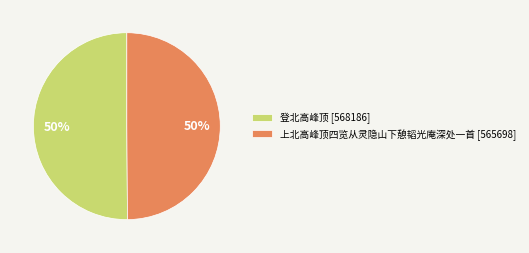

What percentage is the 上北高峰顶四览从灵隐山下憩韬光庵深处一首 slice, to the nearest percent?

50%